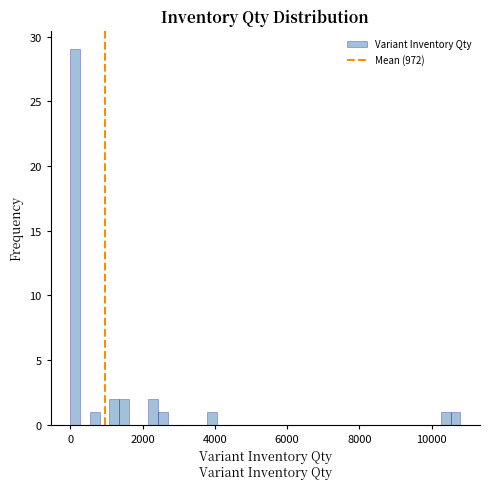

Around what value on the x-axis is the tallest bar? Give the approximate position of its centre, as read against the axis.

200